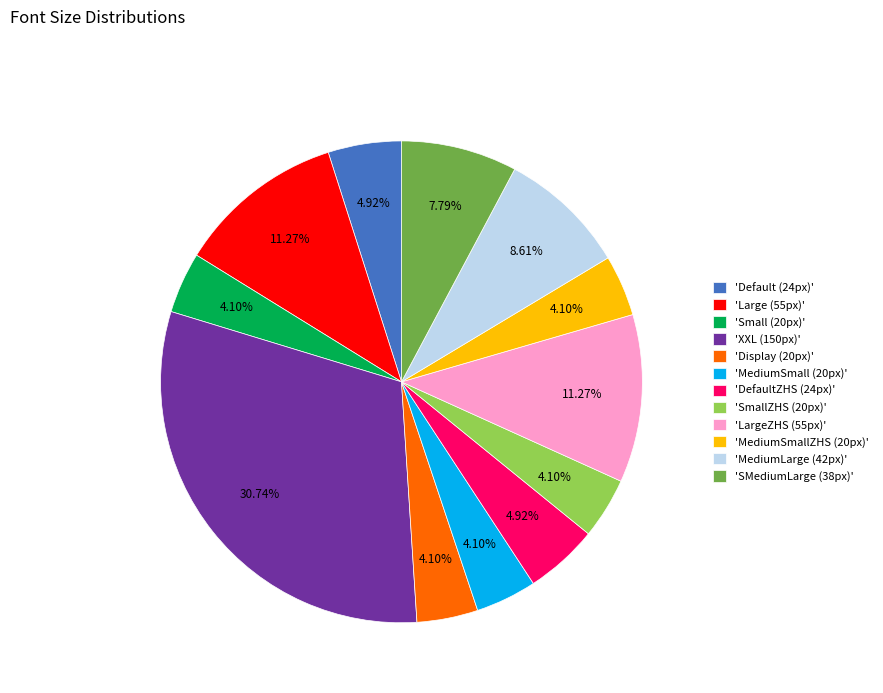

Which has a higher value, 'SMediumLarge (38px)' or 'MediumSmallZHS (20px)'?

'SMediumLarge (38px)'